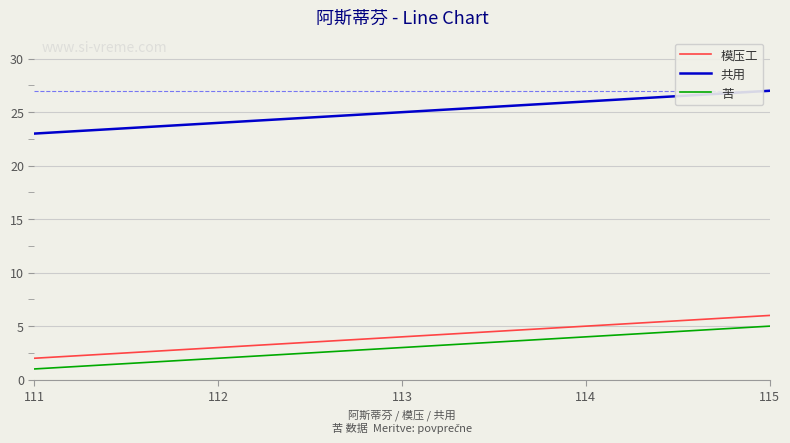

At which category is the sum across all series the highest?

115